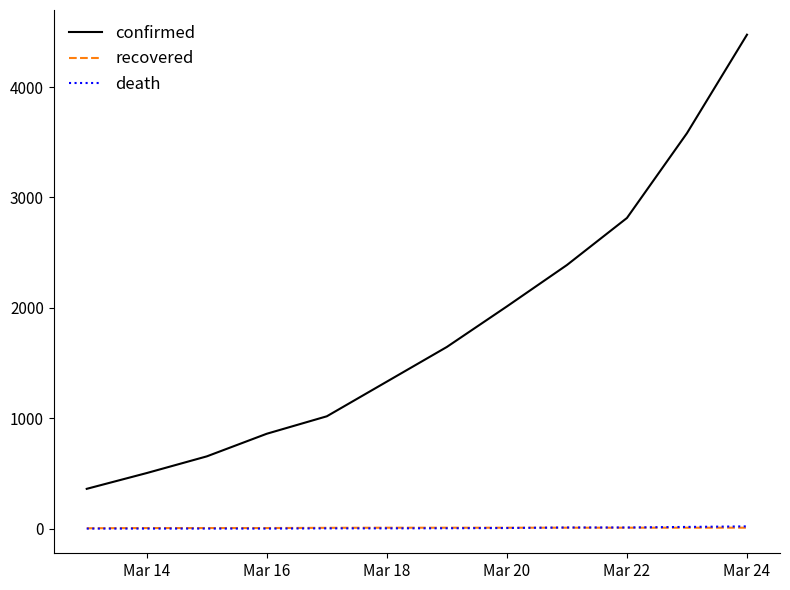

Which series has the largest range (max minus min)?

confirmed